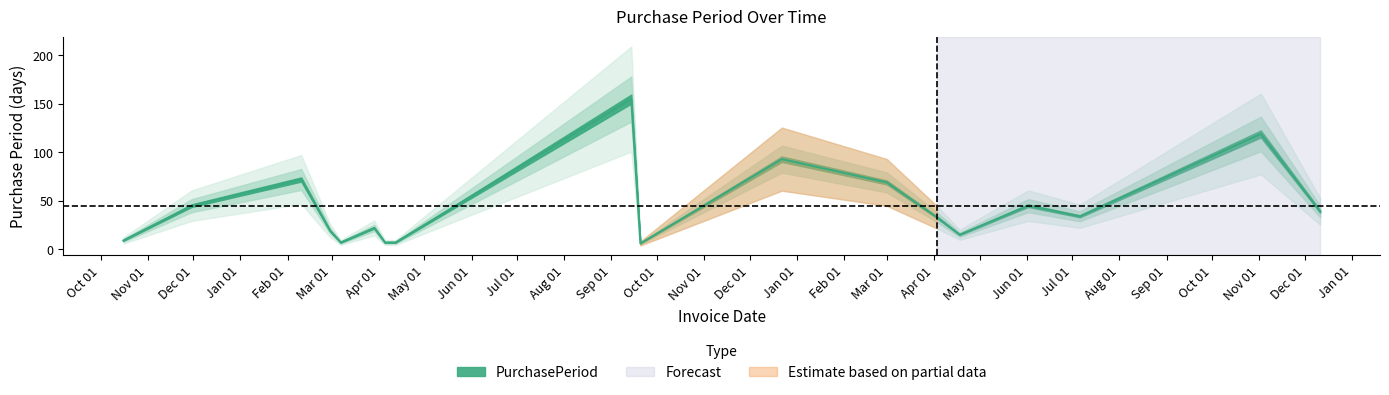

How many data points does each series have?

18